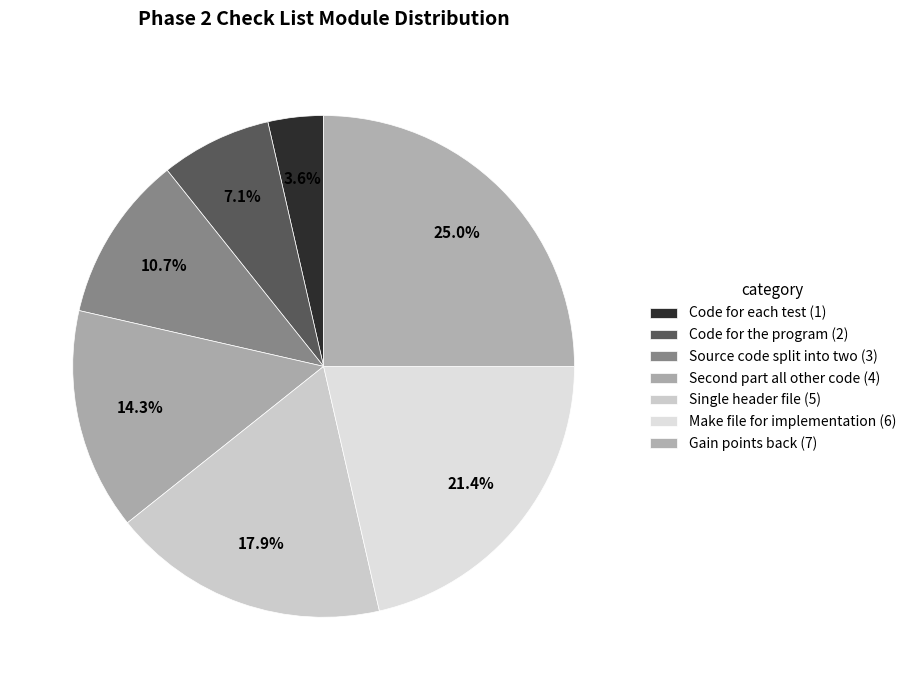

Rank the categories by value from lowest to highest.

You will need to have code for each test, as well as, code for the program, your source code must be split into two, and the second where you have all other, There must be a single header file, You must have a make file, you can gain some of your points back